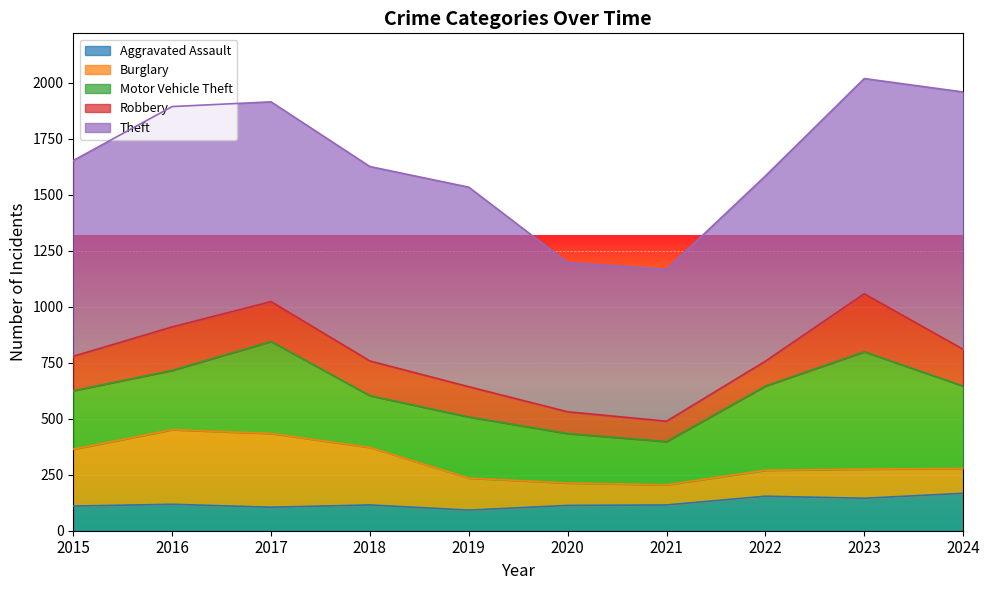

The Theft series shows 1149 at 2018. True or false?

False